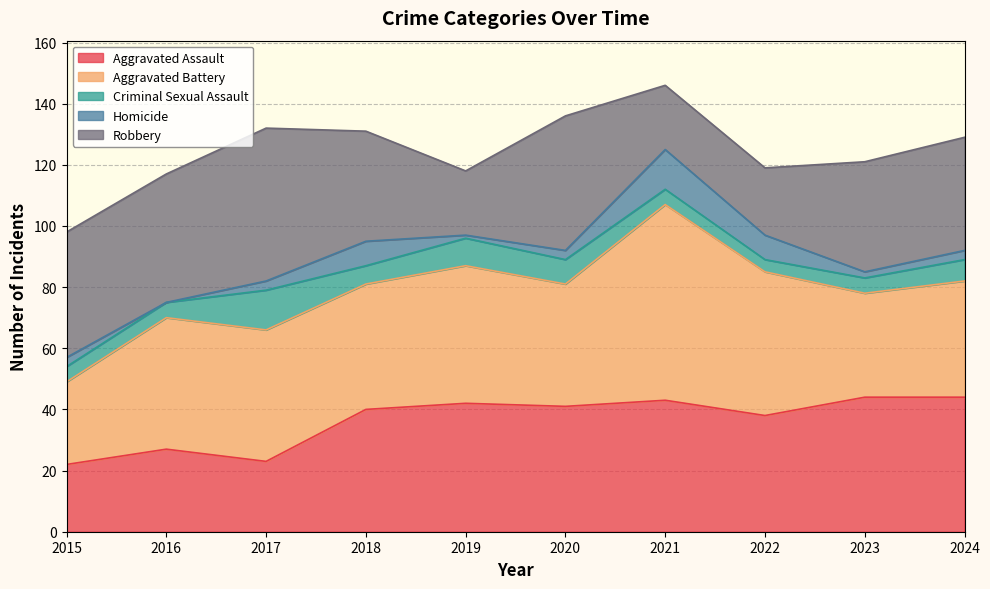

What is the sum of all Criminal Sexual Assault values?

67